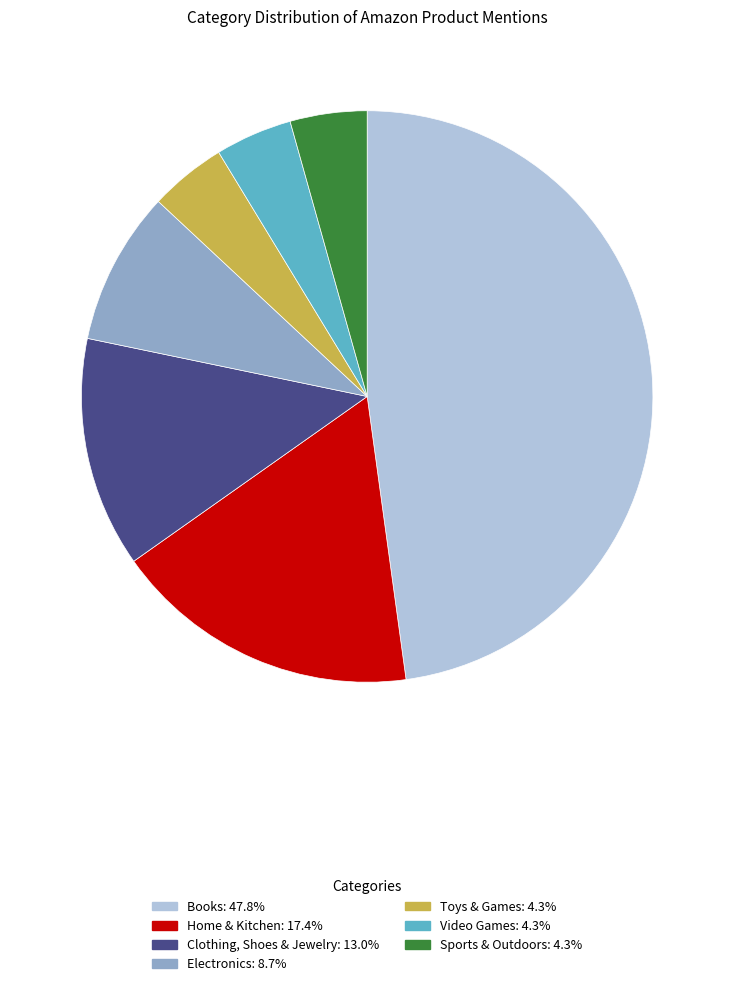

Does Clothing, Shoes & Jewelry account for over 50% of the chart?

No